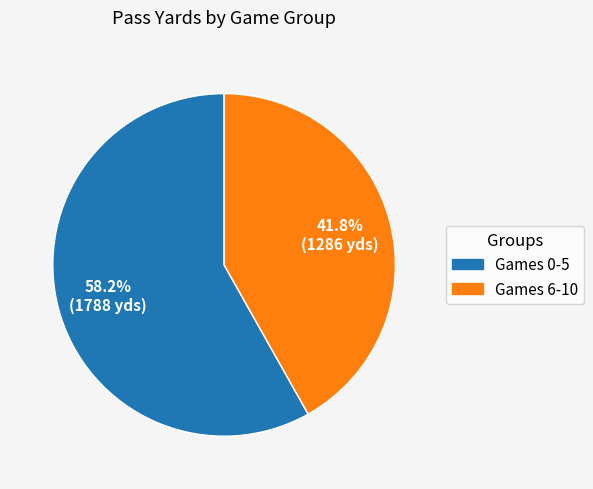

Is there a majority slice in this chart?

Yes